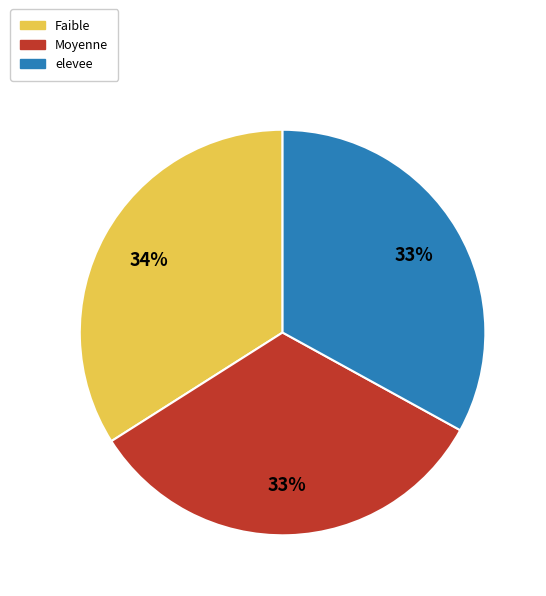

To the nearest percent, what is the average slice percentage?

33%